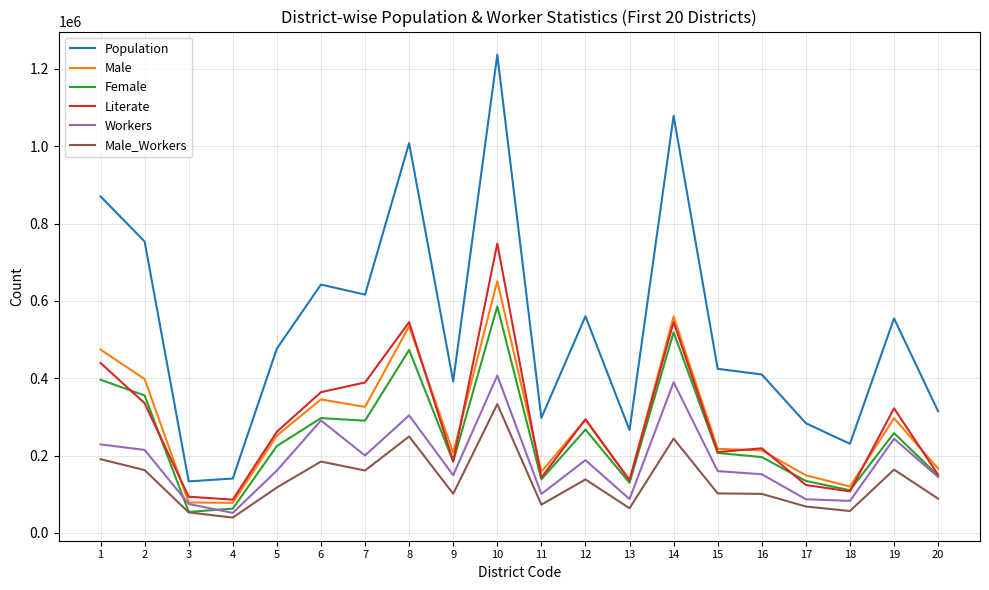

True or false: Population and Workers cross at least once.

False